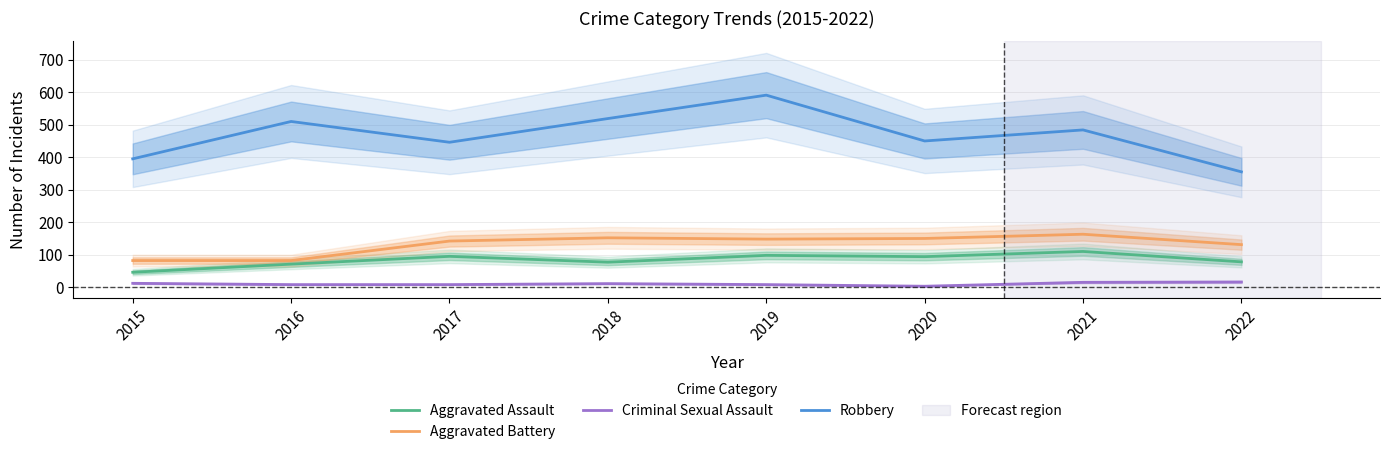

The Aggravated Battery series shows 148 at 2019. True or false?

True